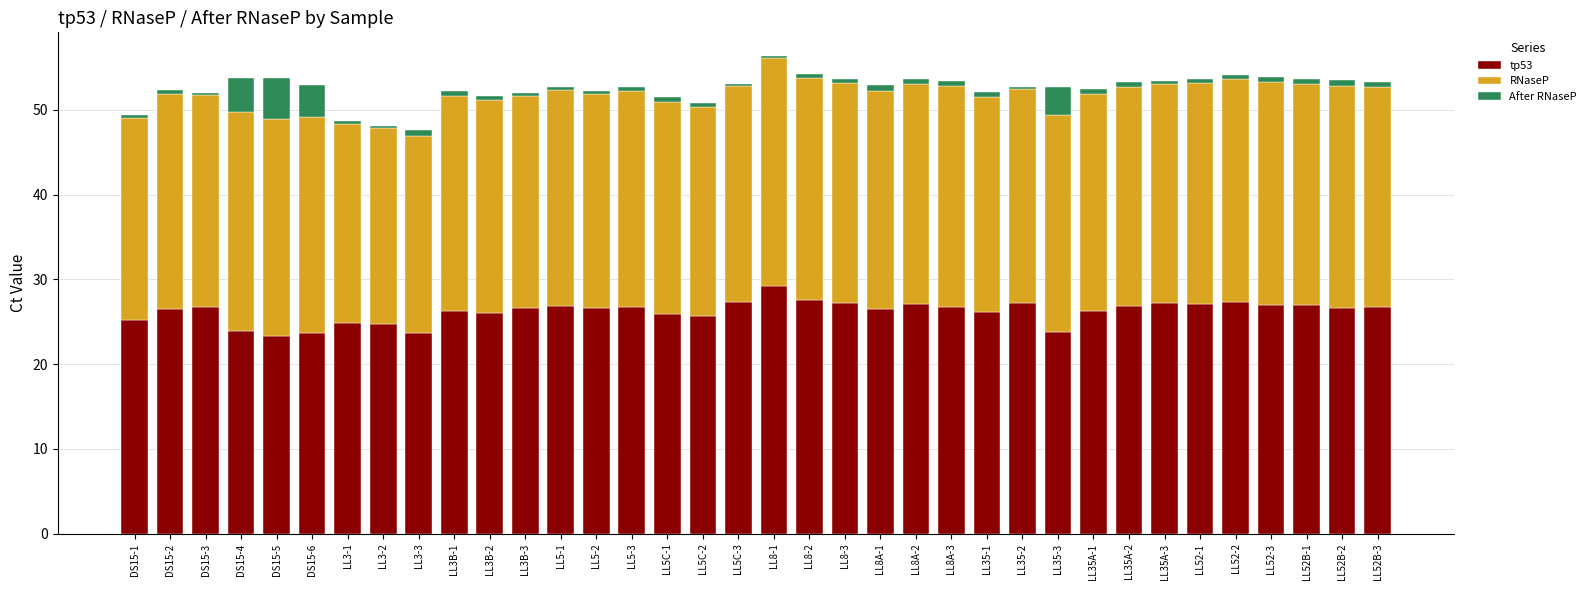

What is the average value of the tp53 series?

26.2